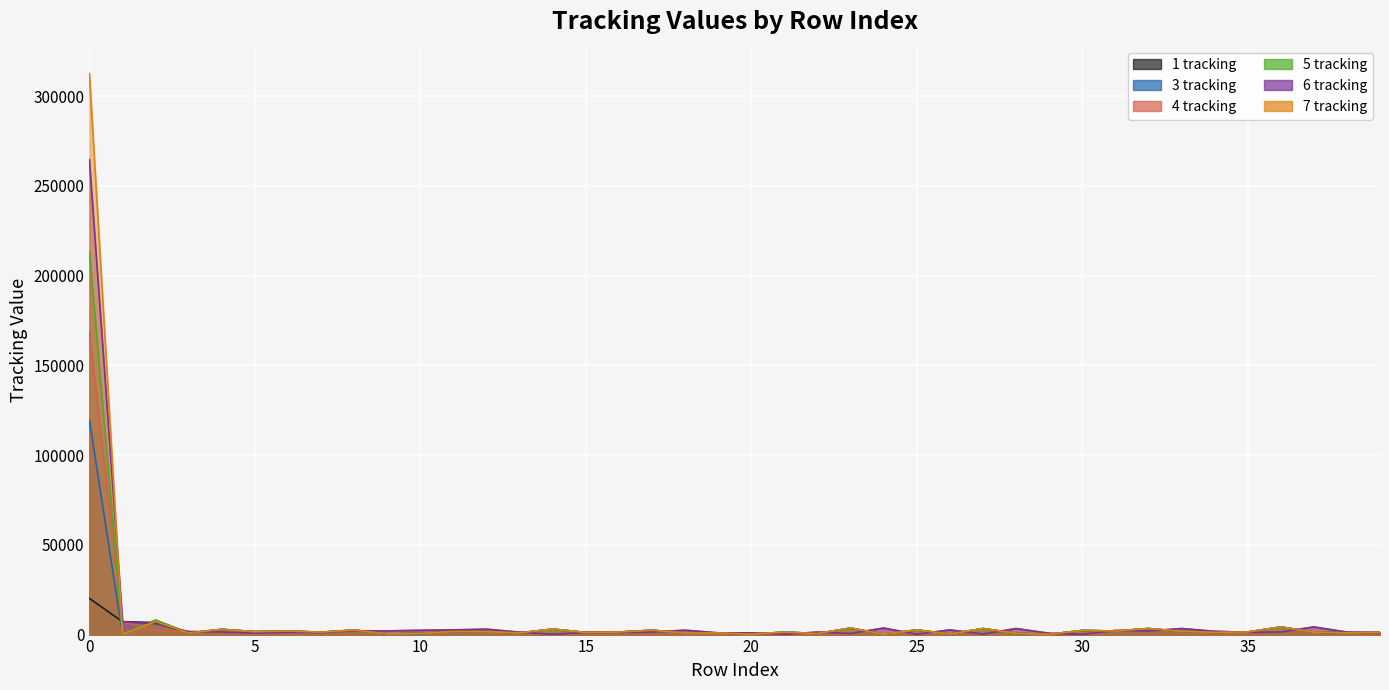

What are all the series names shown in the legend?

1 tracking, 3 tracking, 4 tracking, 5 tracking, 6 tracking, 7 tracking